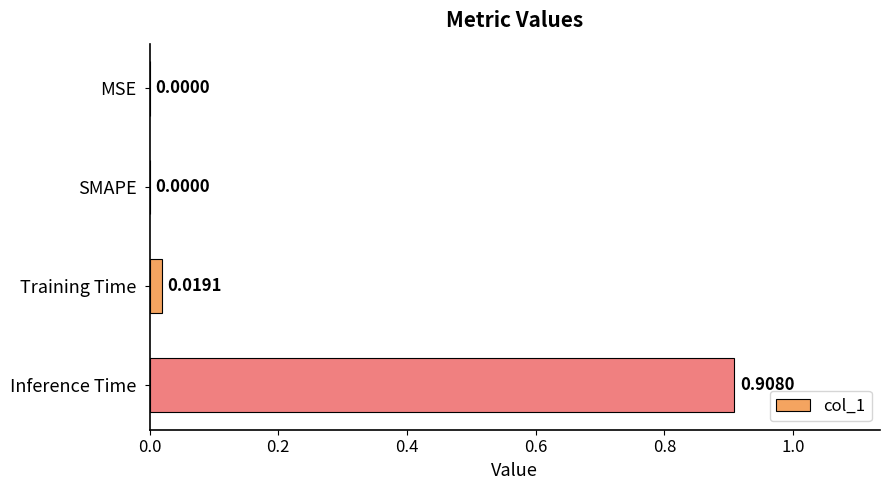

Which category has the highest value across all series?

Inference Time